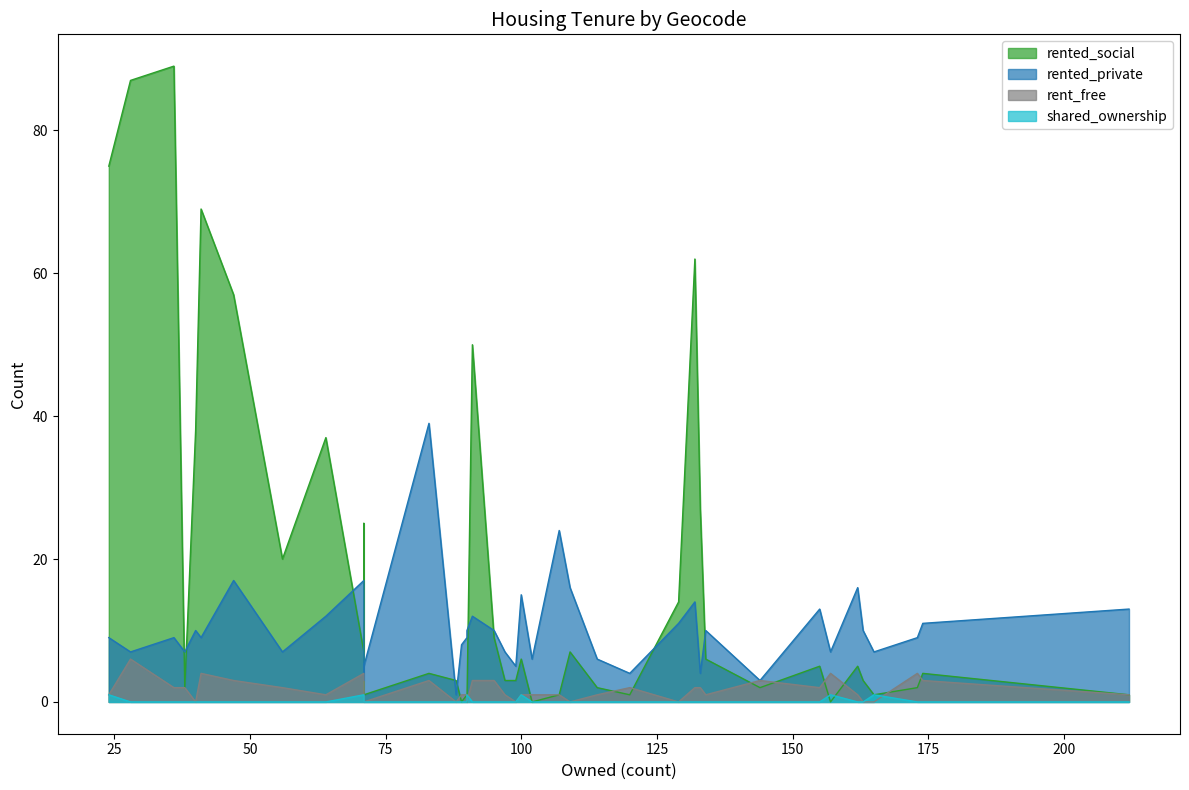

Which series has the largest range (max minus min)?

rented_social